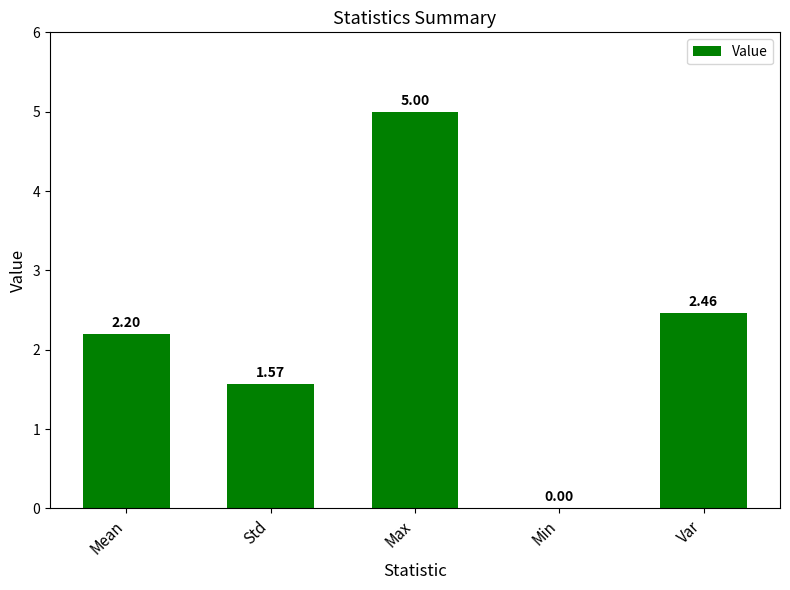

What is the approximate value at Max?

5.0